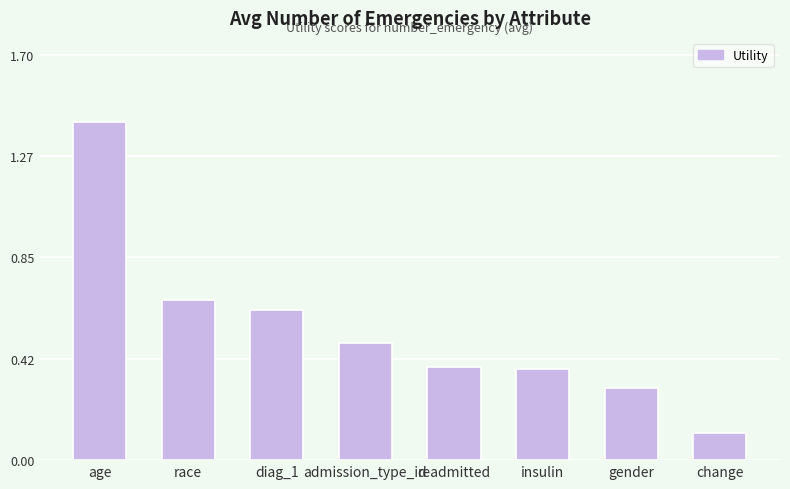

Which category has the lowest value across all series?

change